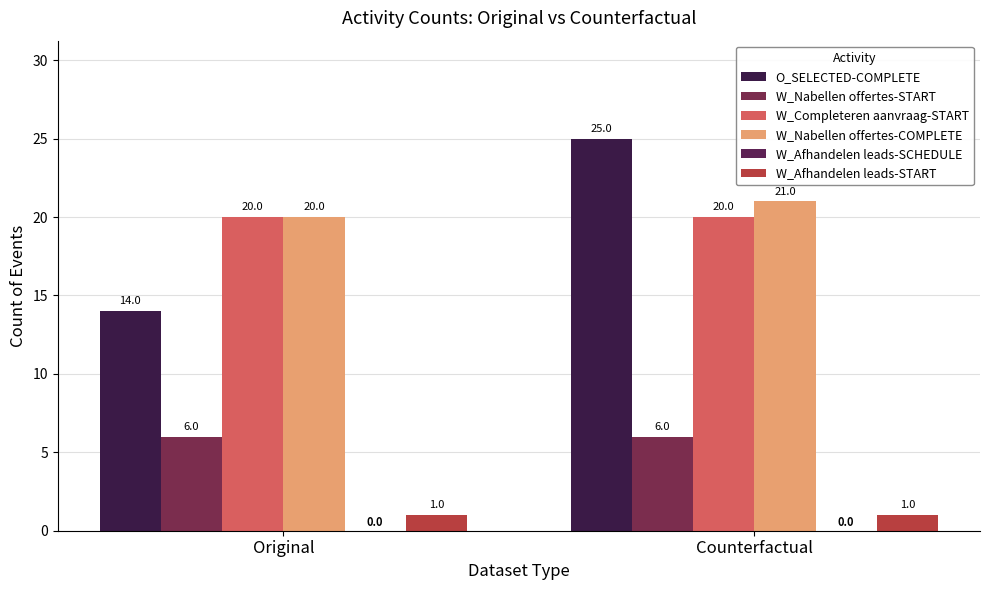

What is the average value of the W_Nabellen offertes-START series?

6